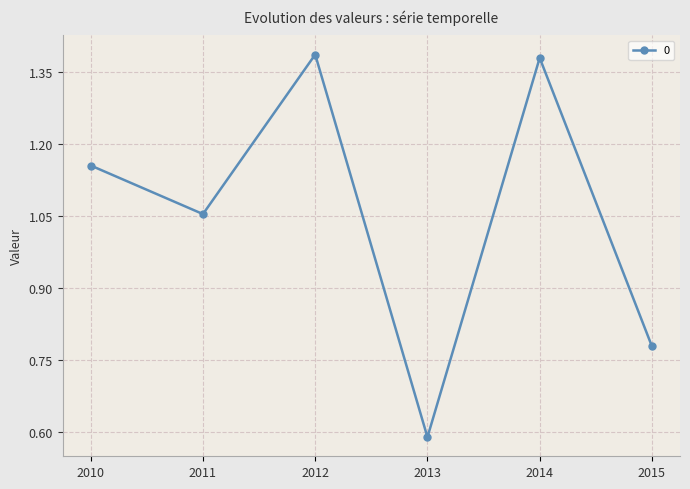

Where does the data first go above 1?

2010